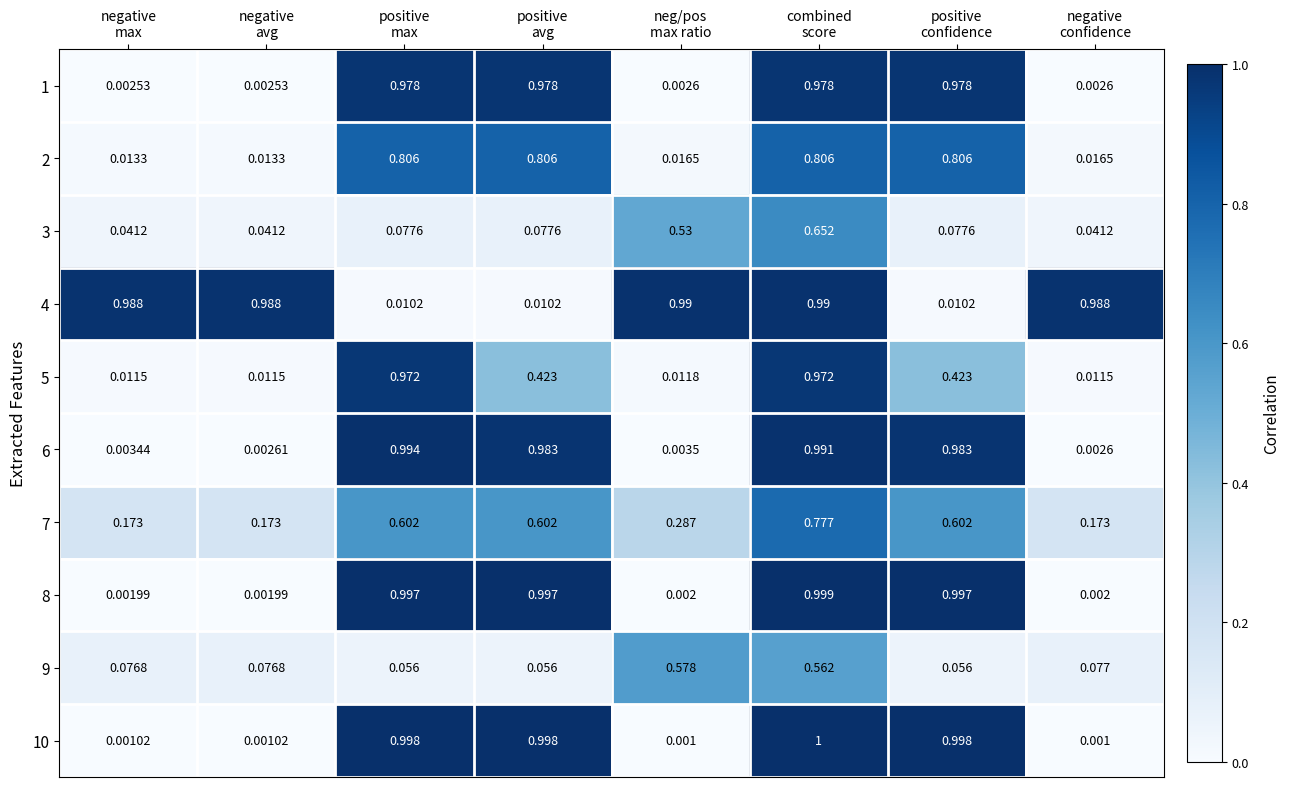

At which category does the chart reach its peak across all series?

combined
score